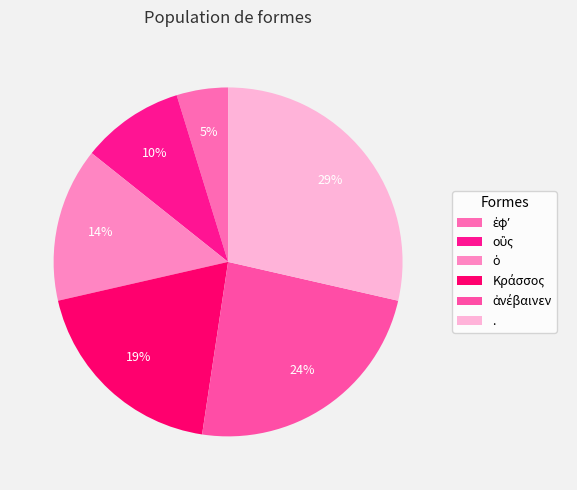

Is it true that . is 29% of the pie?

True